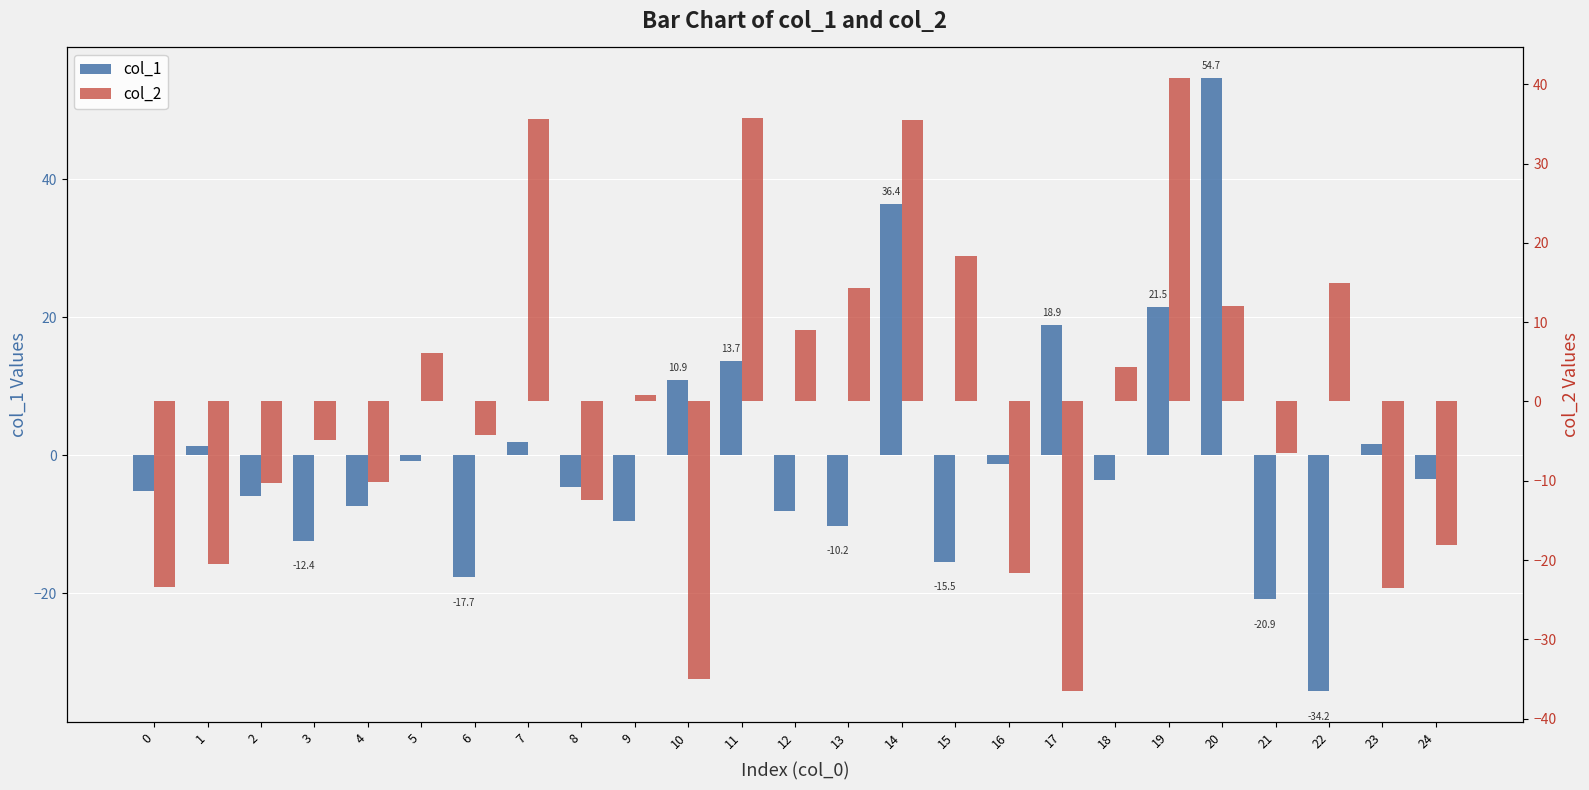

Reading right to left, extract all data points from this chart.

col_1: 24=-3.4	23=1.7	22=-34.2	21=-20.9	20=54.7	19=21.5	18=-3.6	17=18.9	16=-1.3	15=-15.5	14=36.4	13=-10.2	12=-8.1	11=13.7	10=10.9	9=-9.6	8=-4.6	7=1.9	6=-17.7	5=-0.8	4=-7.3	3=-12.4	2=-5.9	1=1.3	0=-5.3
col_2: 24=-18.1	23=-23.6	22=14.9	21=-6.5	20=12.1	19=40.8	18=4.3	17=-36.5	16=-21.7	15=18.4	14=35.5	13=14.3	12=9.0	11=35.7	10=-35.0	9=0.8	8=-12.4	7=35.7	6=-4.3	5=6.1	4=-10.2	3=-4.9	2=-10.3	1=-20.5	0=-23.4